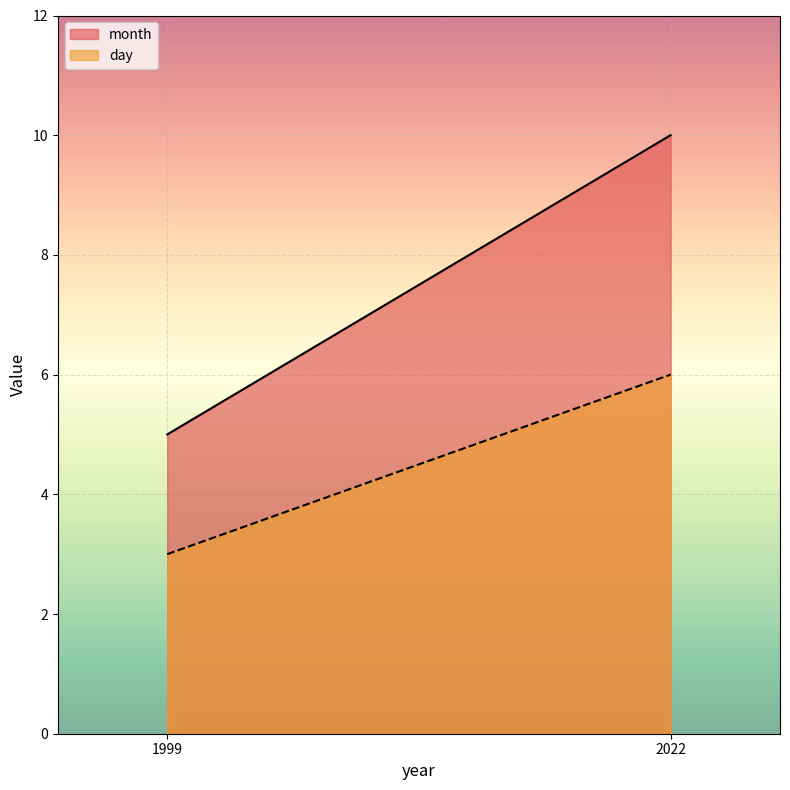

What is the difference between the maximum and minimum values in the day series?

3